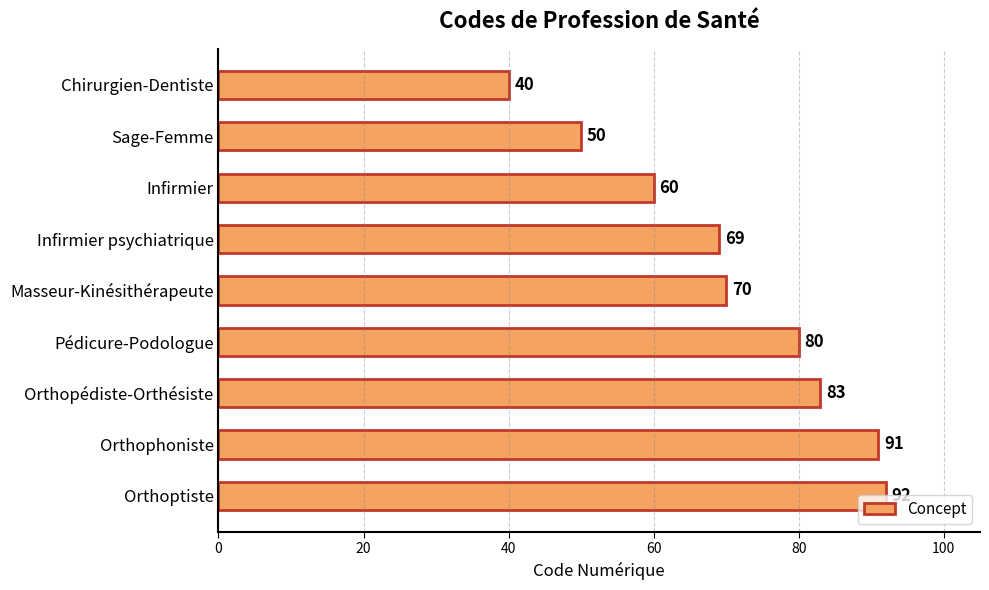

Which category has the highest value across all series?

Orthoptiste